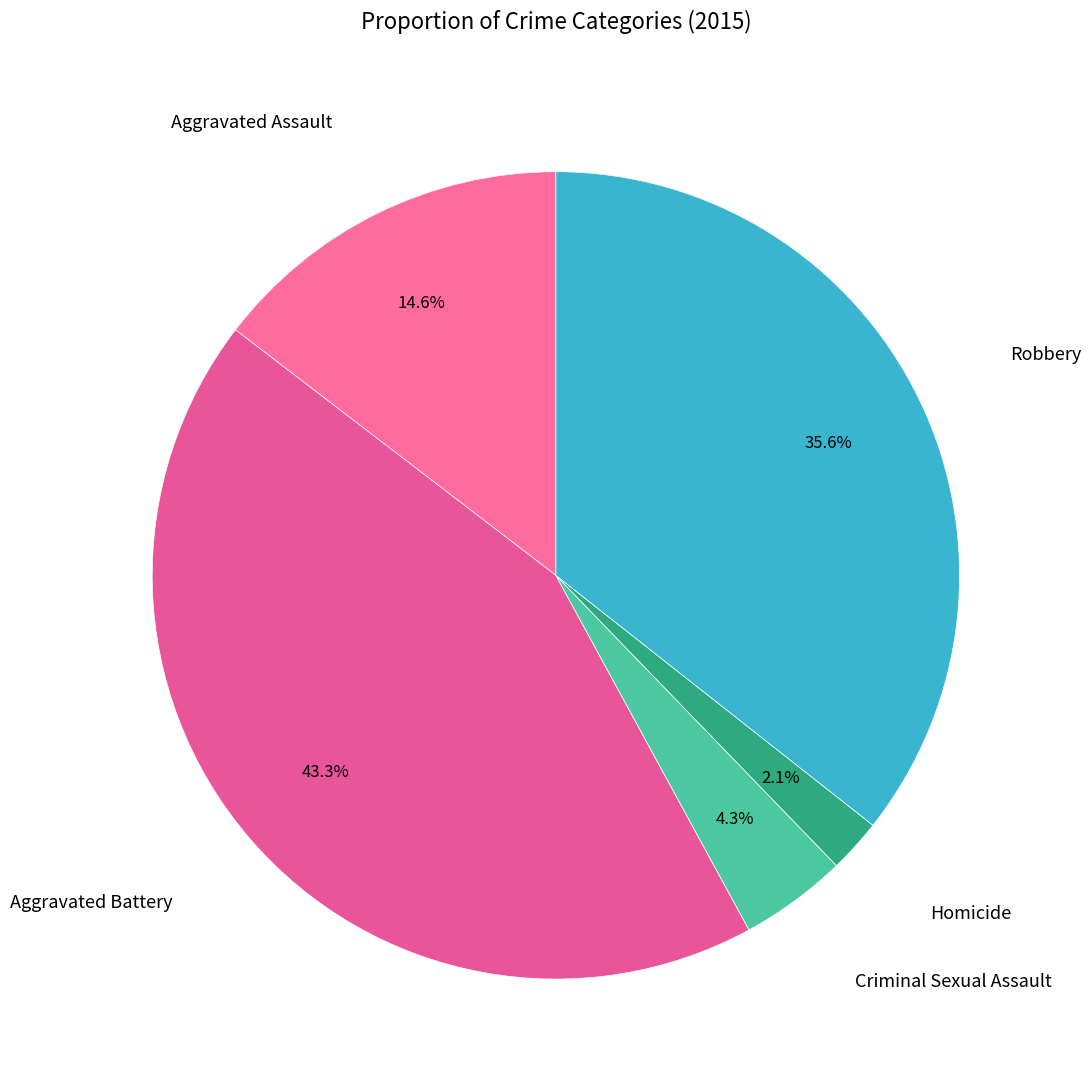

How many slices are in this pie chart?

5